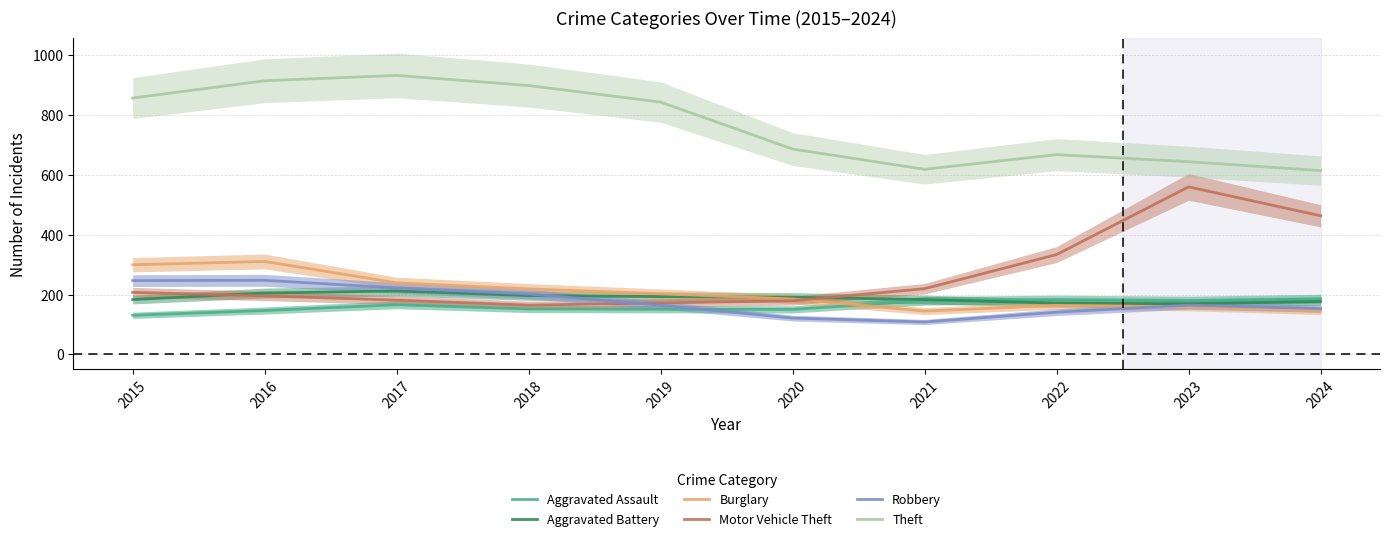

At which category is the sum across all series the highest?

2016